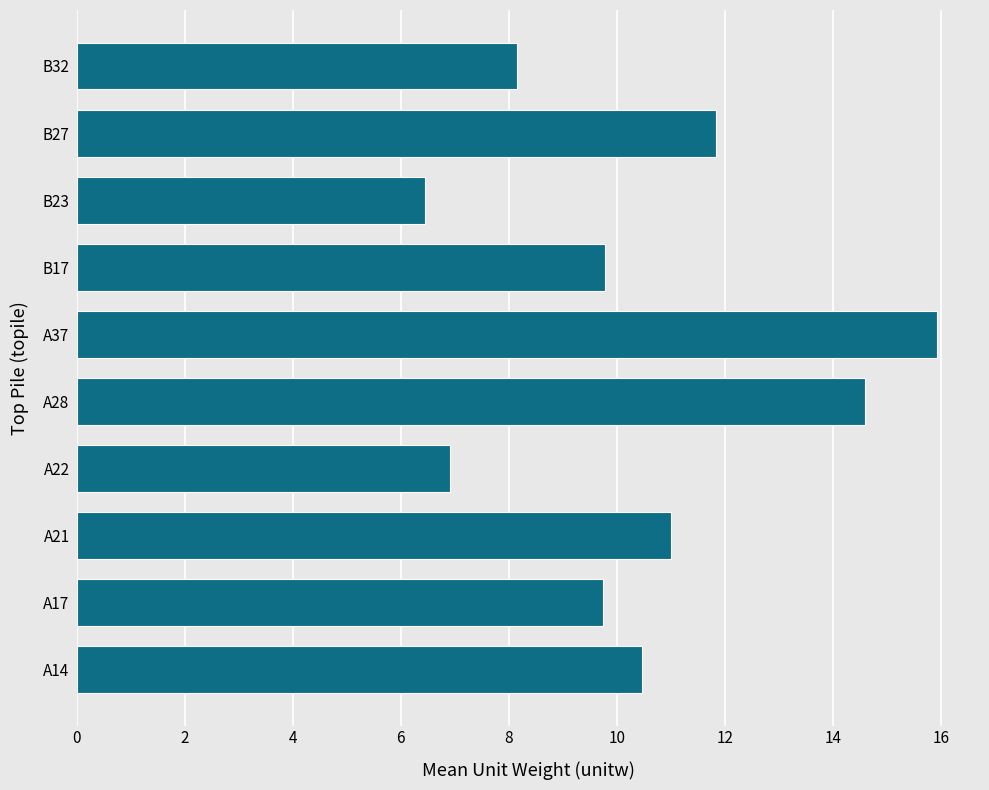

The value at B27 is 11.8. True or false?

True